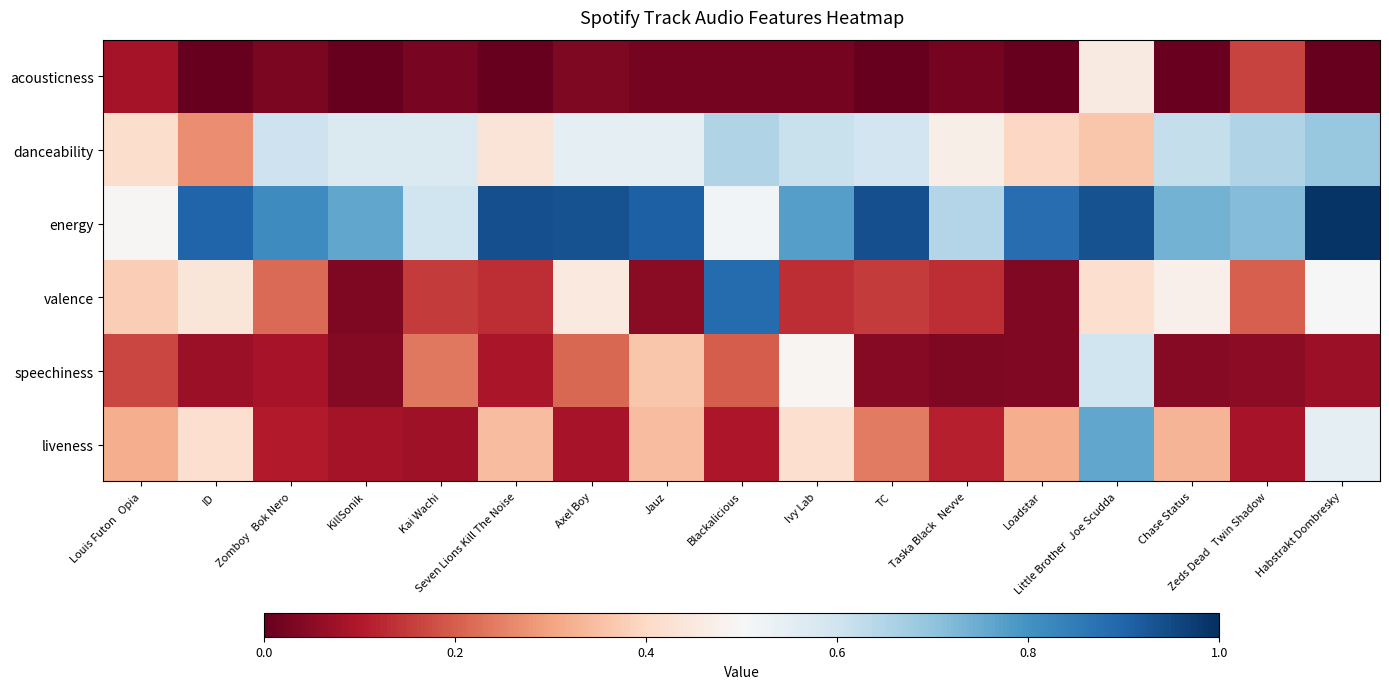

Reading left to right, transcribe all the data shown in this chart.

acousticness: Louis Futon   Opia=0.1	ID=0.0	Zomboy   Bok Nero=0.0	KillSonik=0.0	Kai Wachi=0.0	Seven Lions Kill The Noise=0.0	Axel Boy=0.0	Jauz=0.0	Blackalicious=0.0	Ivy Lab=0.0	TC=0.0	Taska Black   Nevve=0.0	Loadstar=0.0	Little Brother   Joe Scudda=0.5	Chase Status=0.0	Zeds Dead   Twin Shadow=0.2	Habstrakt Dombresky=0.0
danceability: Louis Futon   Opia=0.4	ID=0.3	Zomboy   Bok Nero=0.6	KillSonik=0.6	Kai Wachi=0.6	Seven Lions Kill The Noise=0.4	Axel Boy=0.5	Jauz=0.5	Blackalicious=0.7	Ivy Lab=0.6	TC=0.6	Taska Black   Nevve=0.5	Loadstar=0.4	Little Brother   Joe Scudda=0.4	Chase Status=0.6	Zeds Dead   Twin Shadow=0.7	Habstrakt Dombresky=0.7
energy: Louis Futon   Opia=0.5	ID=0.9	Zomboy   Bok Nero=0.8	KillSonik=0.8	Kai Wachi=0.6	Seven Lions Kill The Noise=0.9	Axel Boy=0.9	Jauz=0.9	Blackalicious=0.5	Ivy Lab=0.8	TC=0.9	Taska Black   Nevve=0.6	Loadstar=0.9	Little Brother   Joe Scudda=0.9	Chase Status=0.7	Zeds Dead   Twin Shadow=0.7	Habstrakt Dombresky=1.0
valence: Louis Futon   Opia=0.4	ID=0.4	Zomboy   Bok Nero=0.2	KillSonik=0.0	Kai Wachi=0.1	Seven Lions Kill The Noise=0.1	Axel Boy=0.5	Jauz=0.0	Blackalicious=0.9	Ivy Lab=0.1	TC=0.1	Taska Black   Nevve=0.1	Loadstar=0.0	Little Brother   Joe Scudda=0.4	Chase Status=0.5	Zeds Dead   Twin Shadow=0.2	Habstrakt Dombresky=0.5
speechiness: Louis Futon   Opia=0.2	ID=0.1	Zomboy   Bok Nero=0.1	KillSonik=0.0	Kai Wachi=0.2	Seven Lions Kill The Noise=0.1	Axel Boy=0.2	Jauz=0.4	Blackalicious=0.2	Ivy Lab=0.5	TC=0.0	Taska Black   Nevve=0.0	Loadstar=0.0	Little Brother   Joe Scudda=0.6	Chase Status=0.0	Zeds Dead   Twin Shadow=0.1	Habstrakt Dombresky=0.1
liveness: Louis Futon   Opia=0.3	ID=0.4	Zomboy   Bok Nero=0.1	KillSonik=0.1	Kai Wachi=0.1	Seven Lions Kill The Noise=0.3	Axel Boy=0.1	Jauz=0.3	Blackalicious=0.1	Ivy Lab=0.4	TC=0.2	Taska Black   Nevve=0.1	Loadstar=0.3	Little Brother   Joe Scudda=0.8	Chase Status=0.3	Zeds Dead   Twin Shadow=0.1	Habstrakt Dombresky=0.5